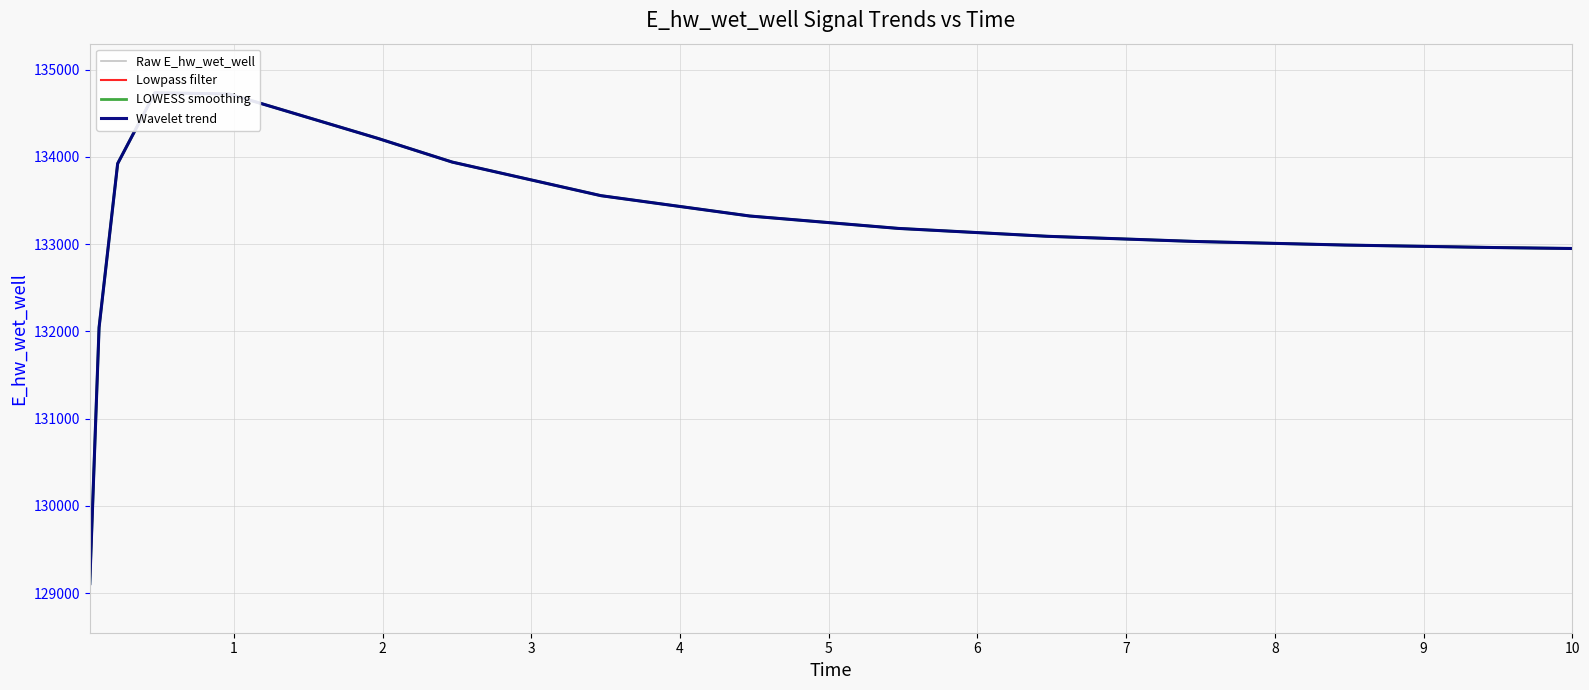

What is the sum of all Raw E_hw_wet_well values?

1997767.1